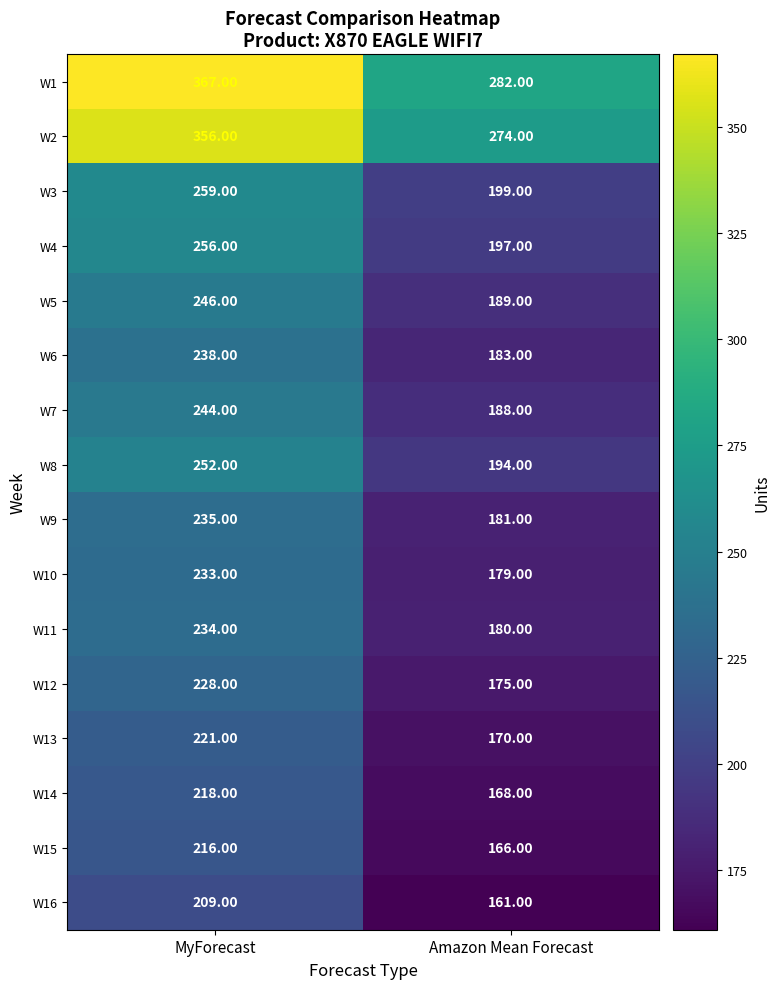

Which series has the largest range (max minus min)?

W1